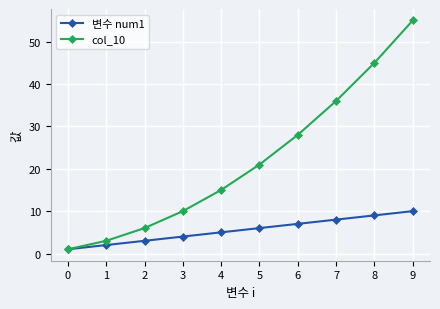

Reading right to left, transcribe all the data shown in this chart.

변수 num1: 10	9	8	7	6	5	4	3	2	1
col_10: 55	45	36	28	21	15	10	6	3	1